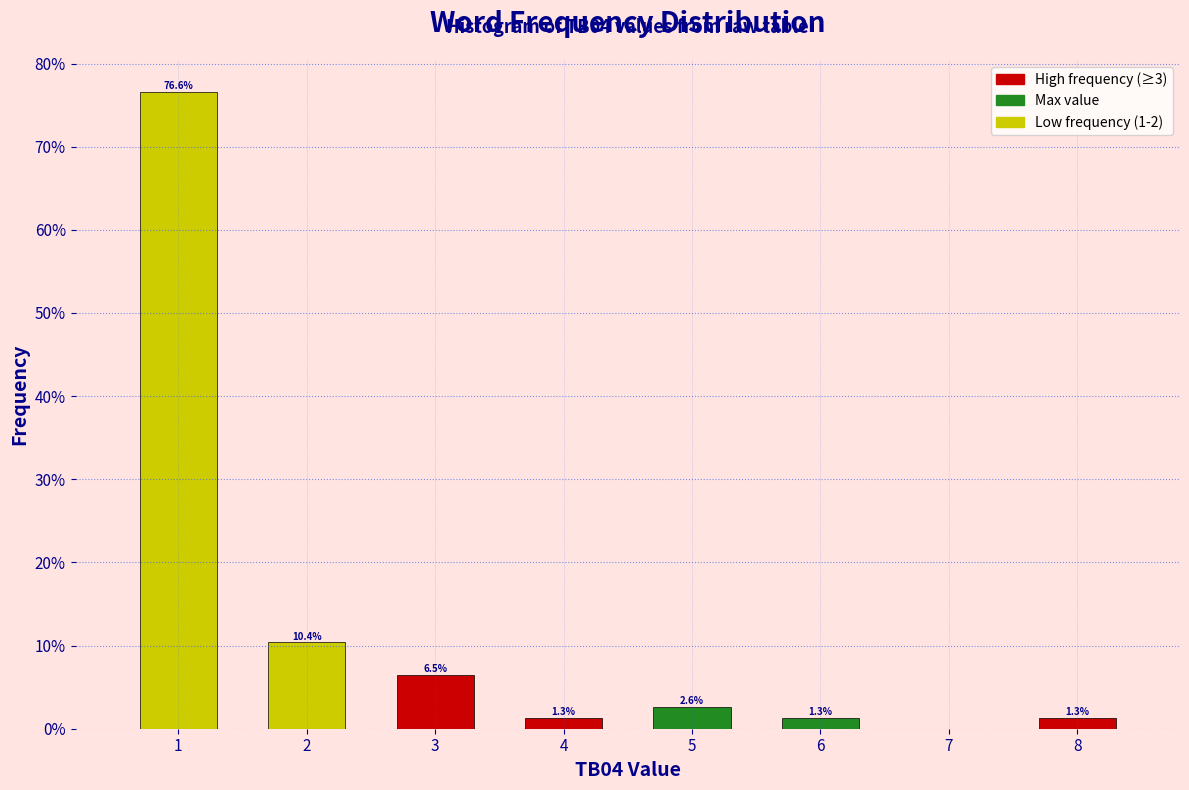

Reading left to right, extract all data points from this chart.

1=76.6	2=10.4	3=6.5	4=1.3	5=2.6	6=1.3	8=1.3